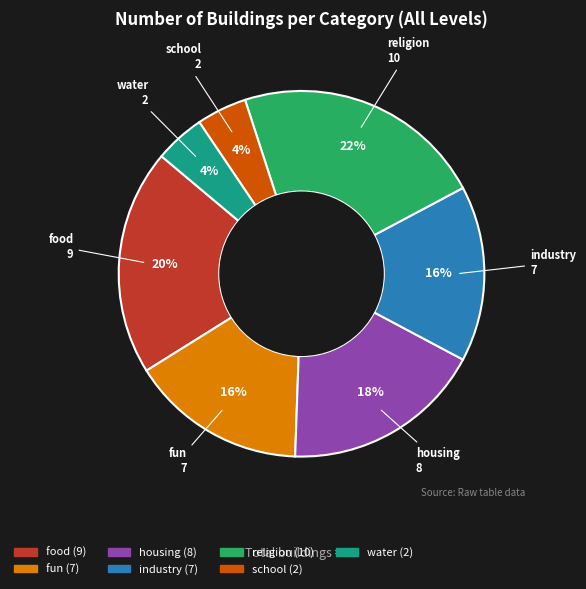

Does any single category account for the majority?

No